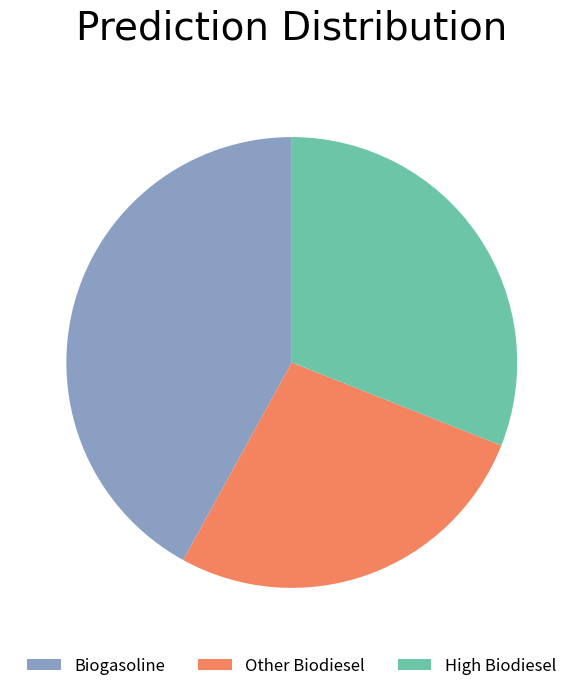

Do High Biodiesel and Biogasoline together represent more than half of the pie?

Yes